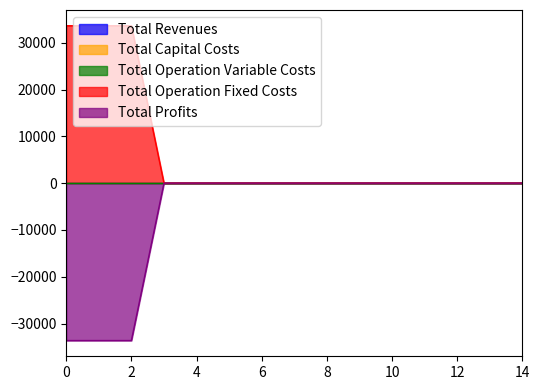

True or false: Total Revenues has more than 1 interior local peaks.

False